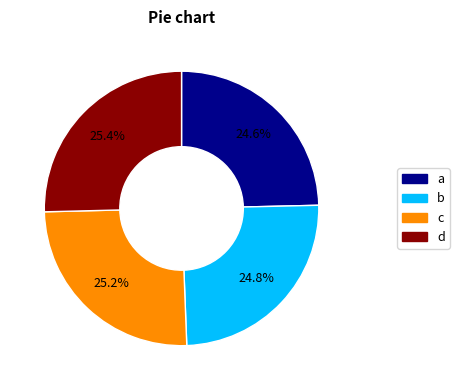

Is c the majority of the pie?

No